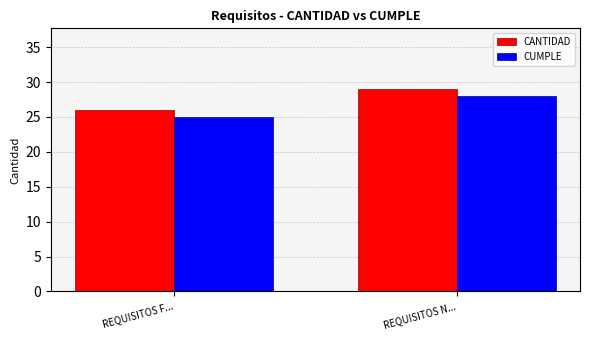

Rank the series by their average value, from lowest to highest.

CUMPLE, CANTIDAD